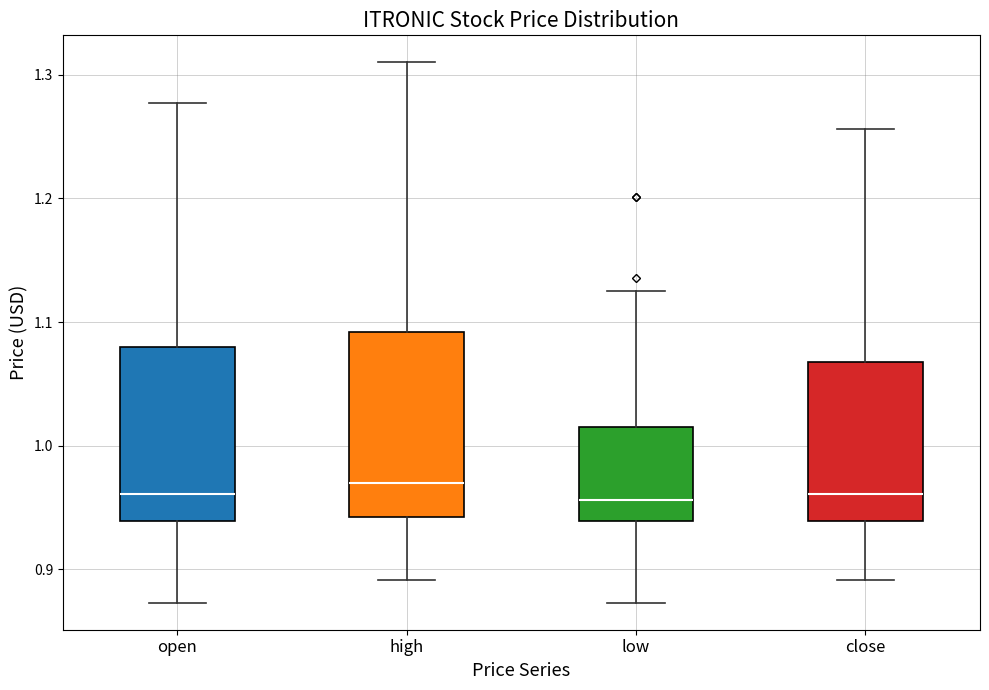

Reading left to right, transcribe this box plot: for each box, give where its median line is, the range the box spans, and where its two whiskers end, as read against the y-axis. The values are not printed on the chart, so give them approximately, as read against the axis.

open: median 0.96, box 0.94 to 1.08, whiskers 0.87 to 1.28
high: median 0.97, box 0.94 to 1.09, whiskers 0.89 to 1.31
low: median 0.96, box 0.94 to 1.02, whiskers 0.87 to 1.13
close: median 0.96, box 0.94 to 1.07, whiskers 0.89 to 1.26